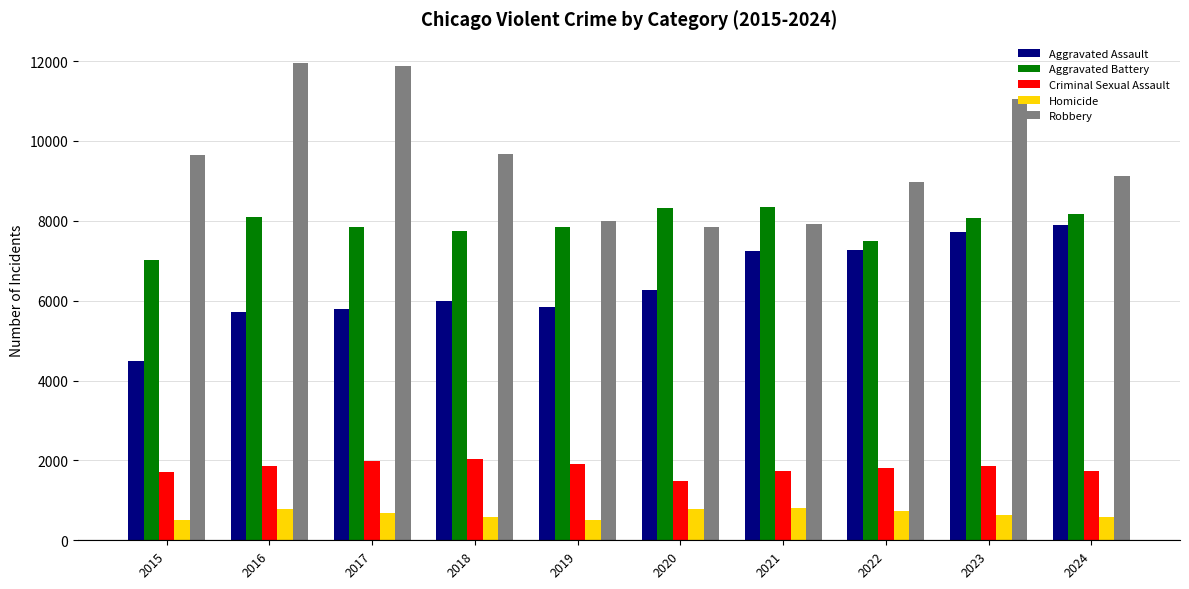

What is the smallest value displayed?

496